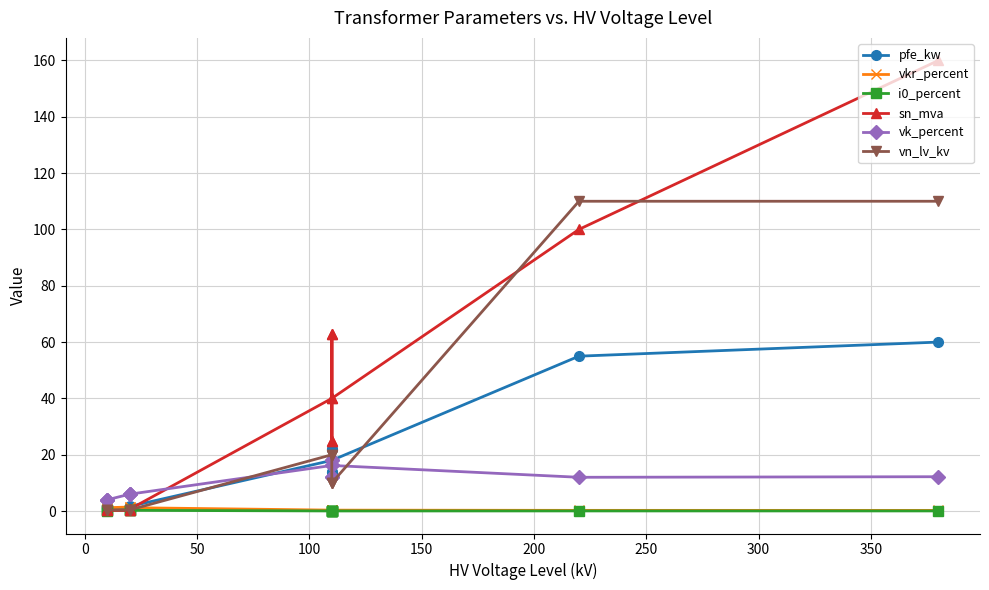

The vn_lv_kv series shows 13.8 at 250. True or false?

False